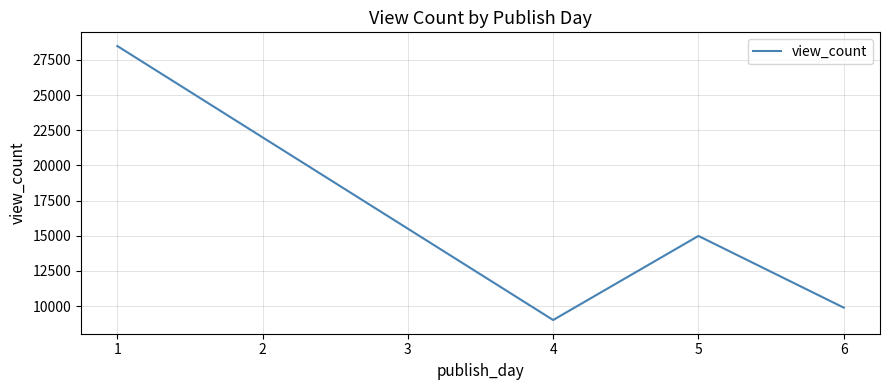

Reading right to left, transcribe all the data shown in this chart.

9887.0	14985.0	9006.0	28488.5